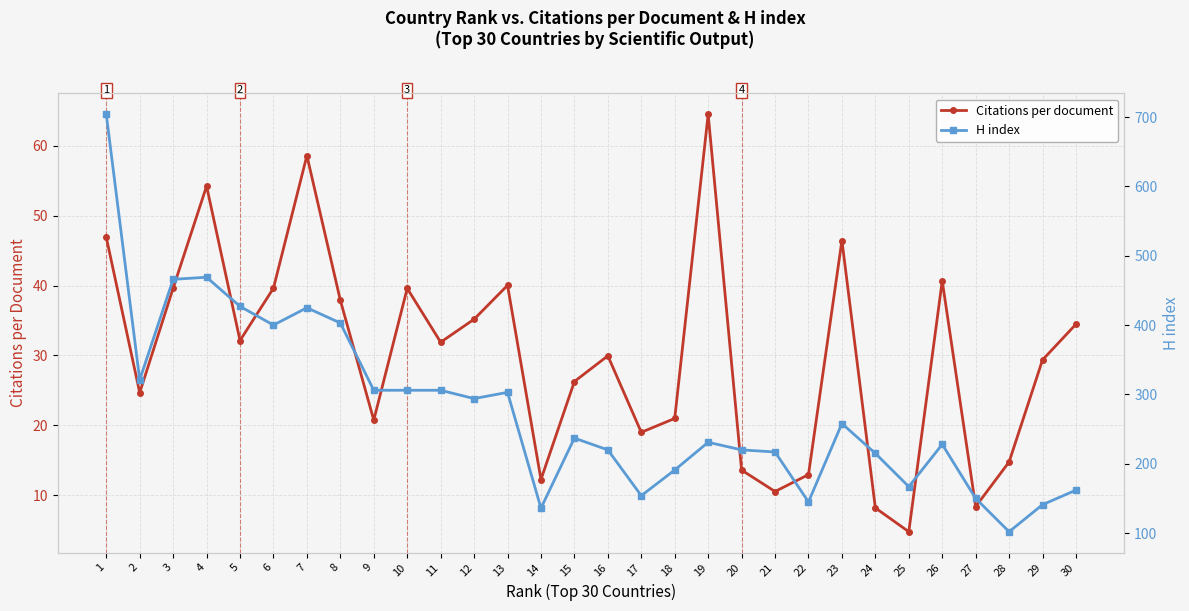

At which label is Citations per document closest to 34?

30